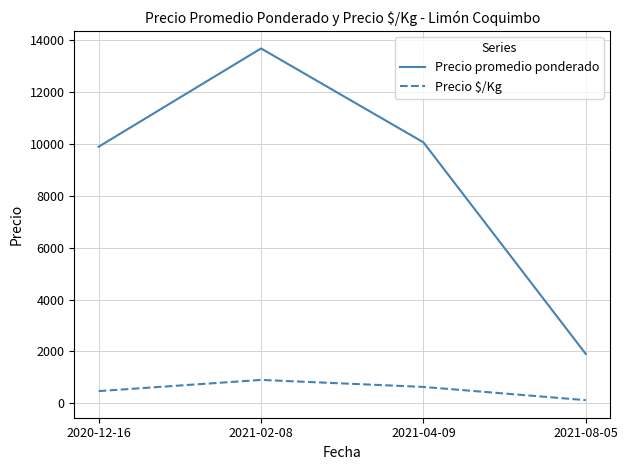

Which series has the largest total across all categories?

Precio promedio ponderado